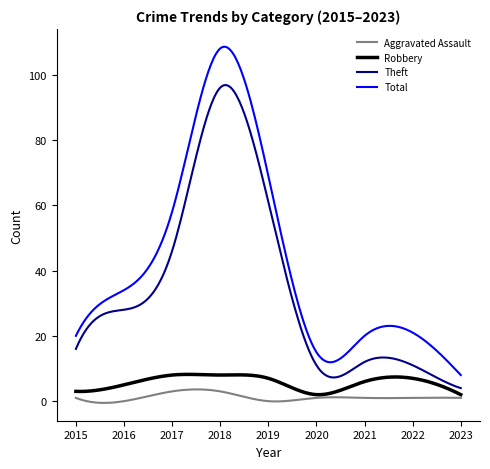

What is the difference between the maximum and minimum values in the Theft series?

92.8